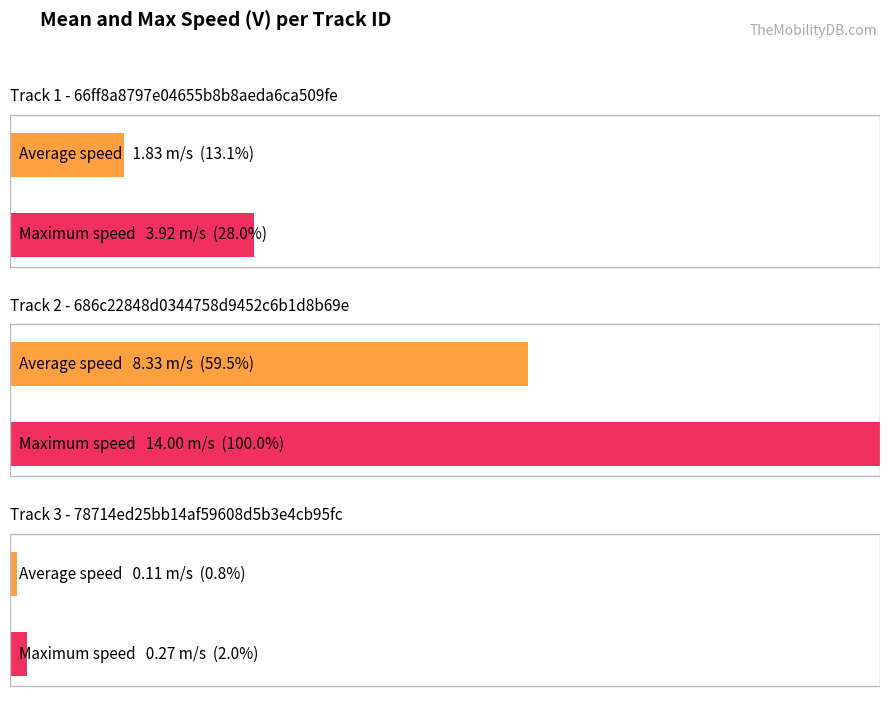

True or false: Average utilization has a value of 0.0 at 78714ed25bb14af59608d5b3e4cb95fc.

True